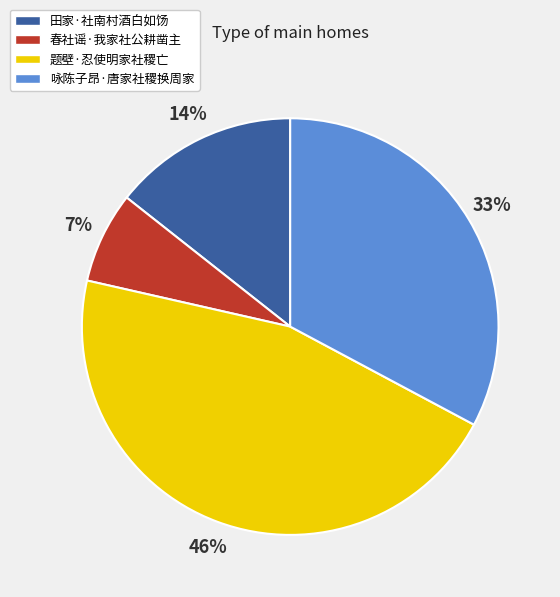

Which category has the biggest portion of the pie?

题壁·忍使明家社稷亡